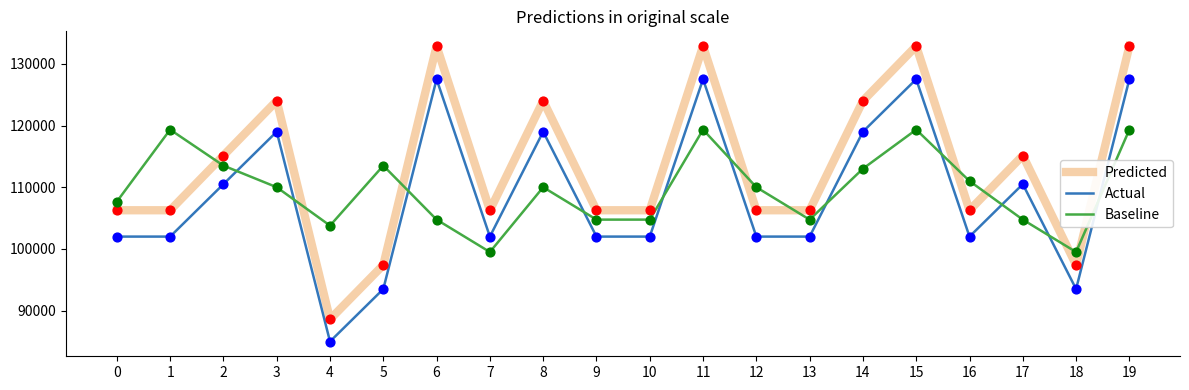

What is the total value across all series at 9?

313018.0